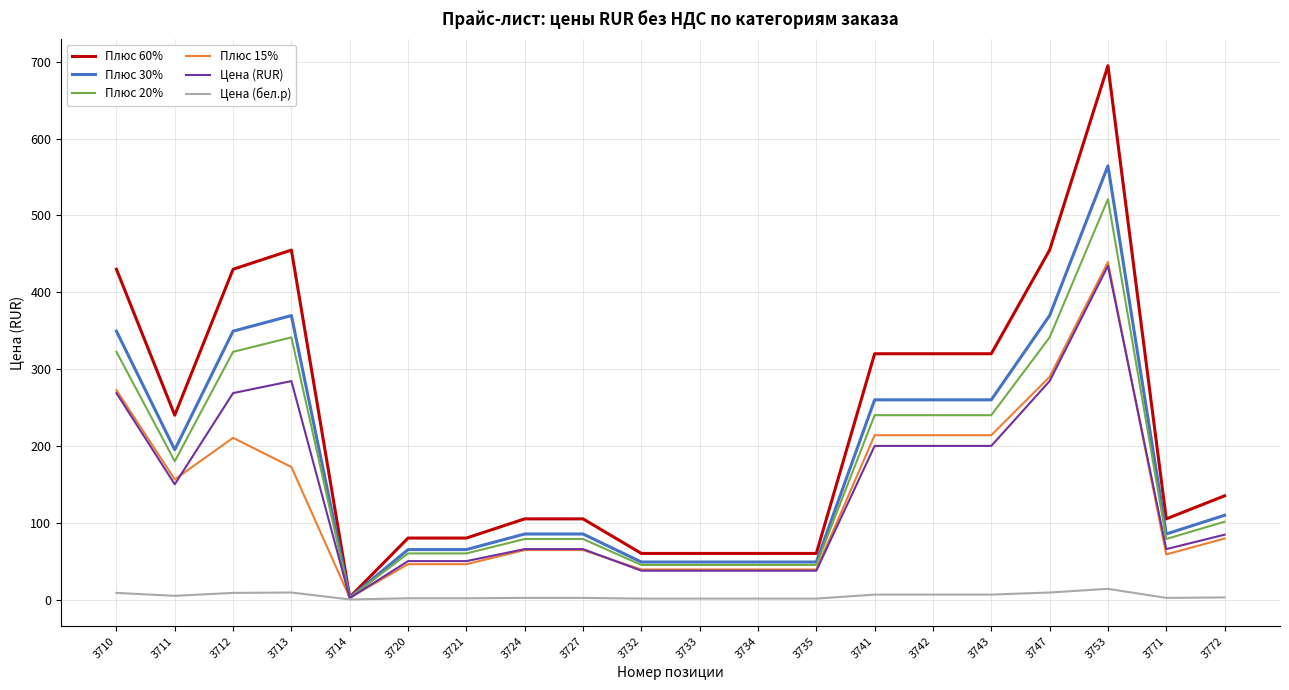

Which series has the largest range (max minus min)?

Плюс 60%